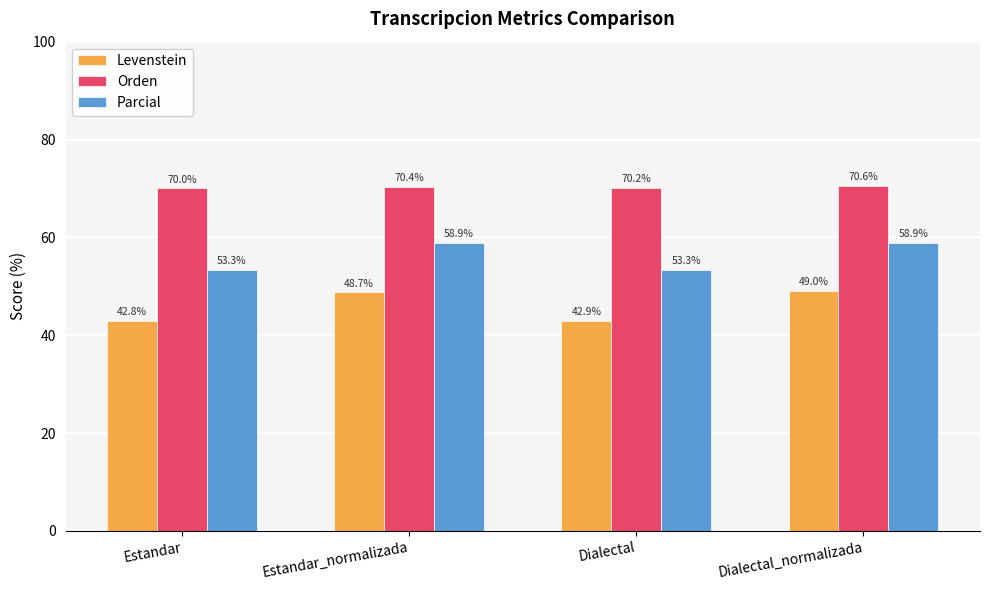

The value of Parcial at Dialectal_normalizada is 26.6. True or false?

False